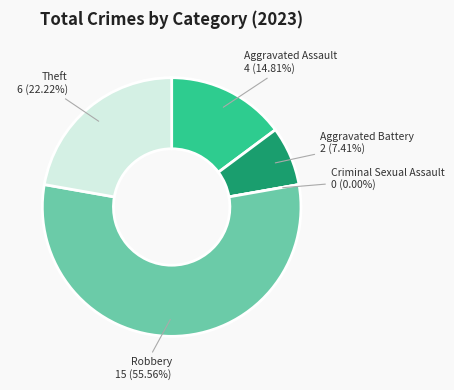

True or false: Criminal Sexual Assault accounts for 0% of the total.

True